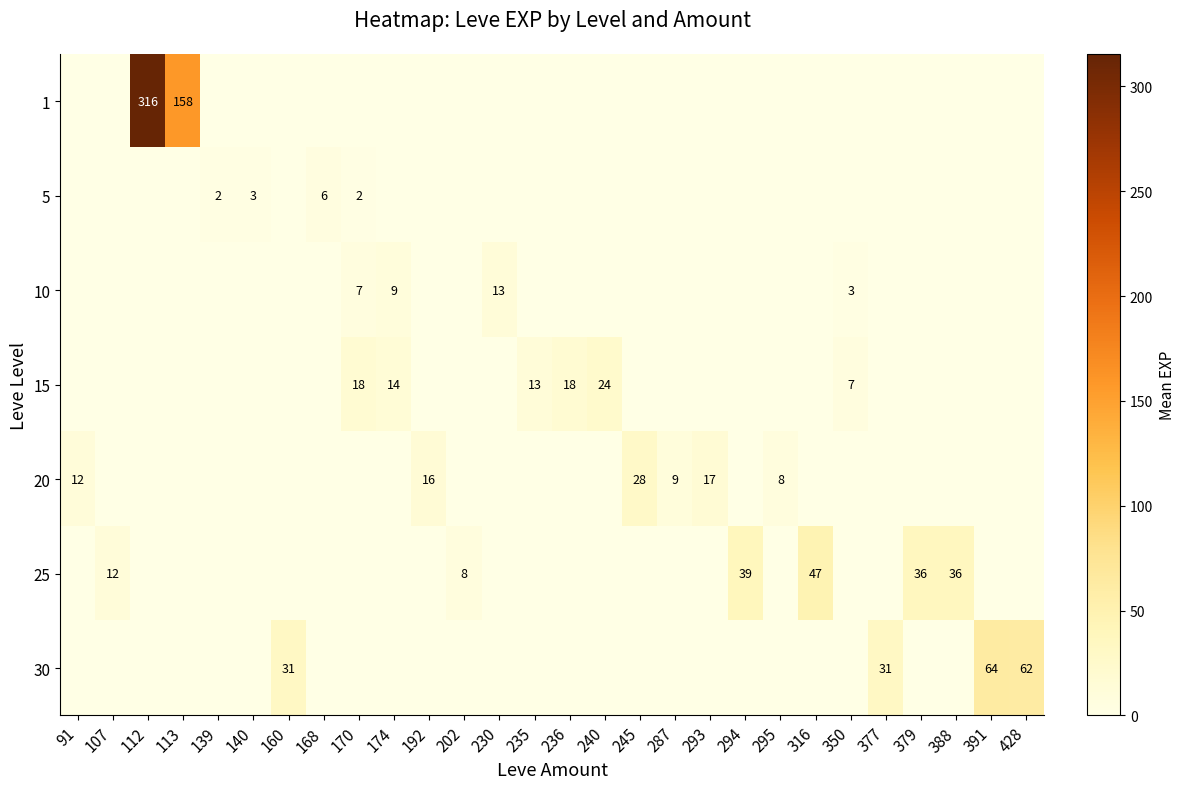

The 15 series shows 0.0 at 388. True or false?

True